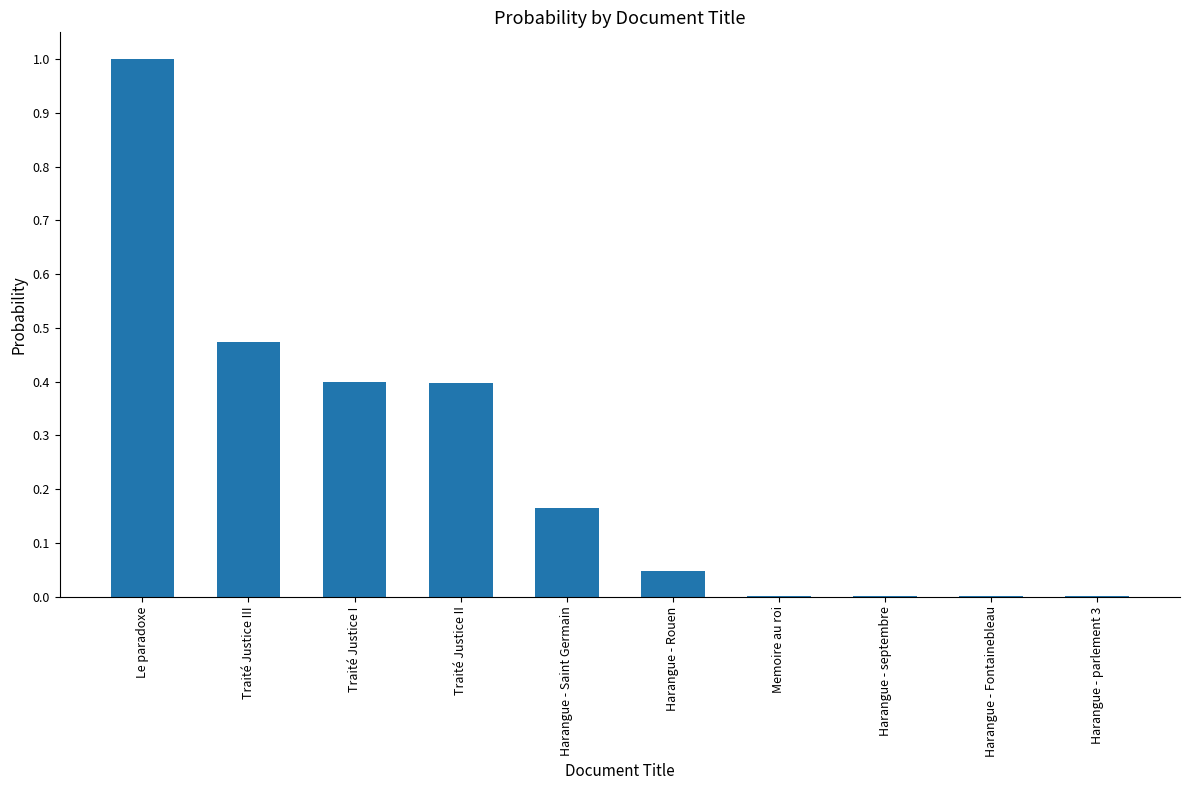

Which category has the highest value across all series?

Le paradoxe